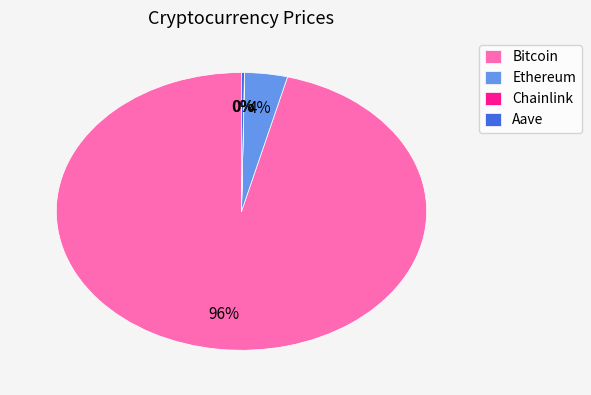

Which category has the biggest portion of the pie?

Bitcoin